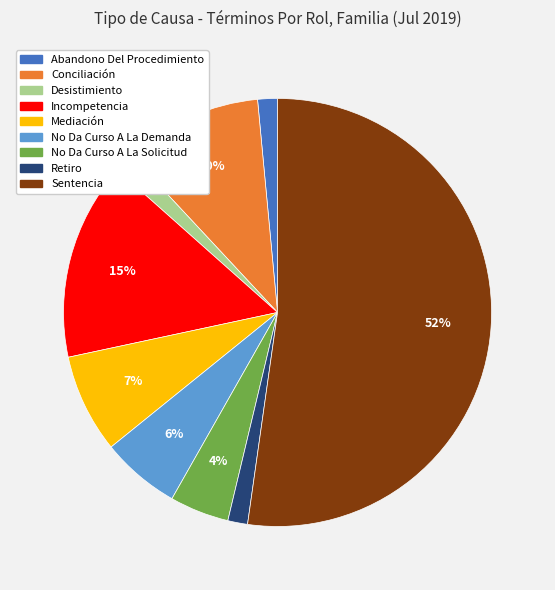

To the nearest percent, what is the average slice percentage?

11%